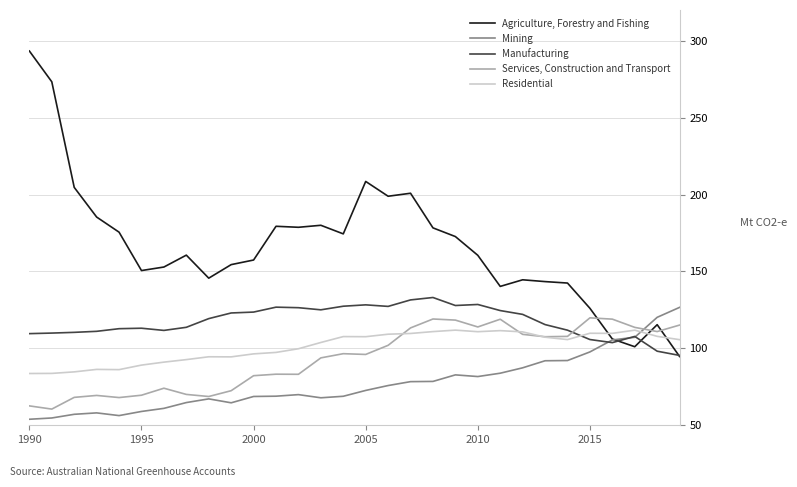

What is the sum of all Agriculture, Forestry and Fishing values?

5000.5